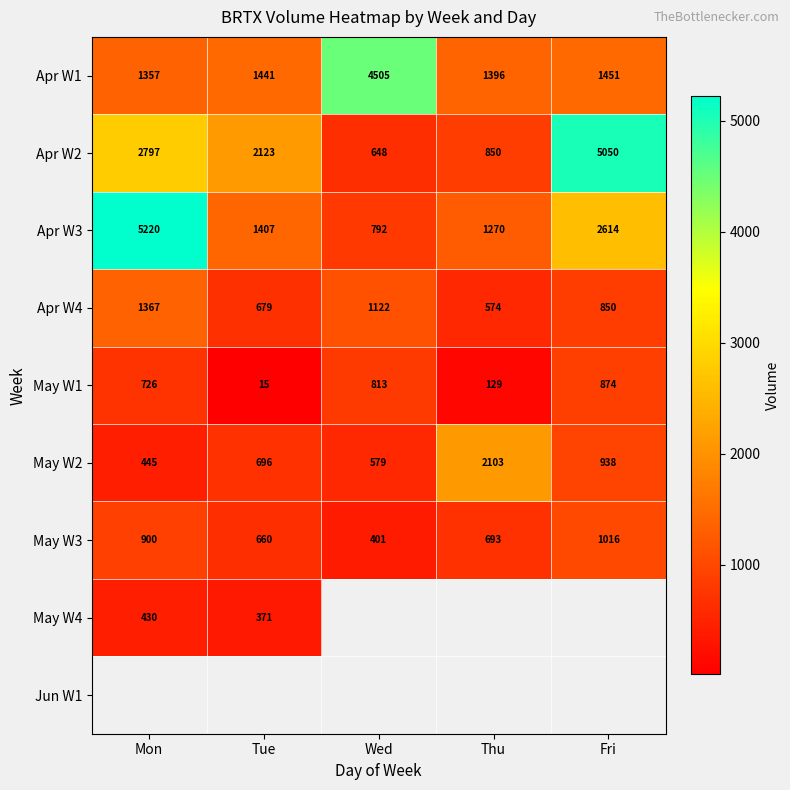

True or false: Apr W1 has a value of 1396 at Thu.

True